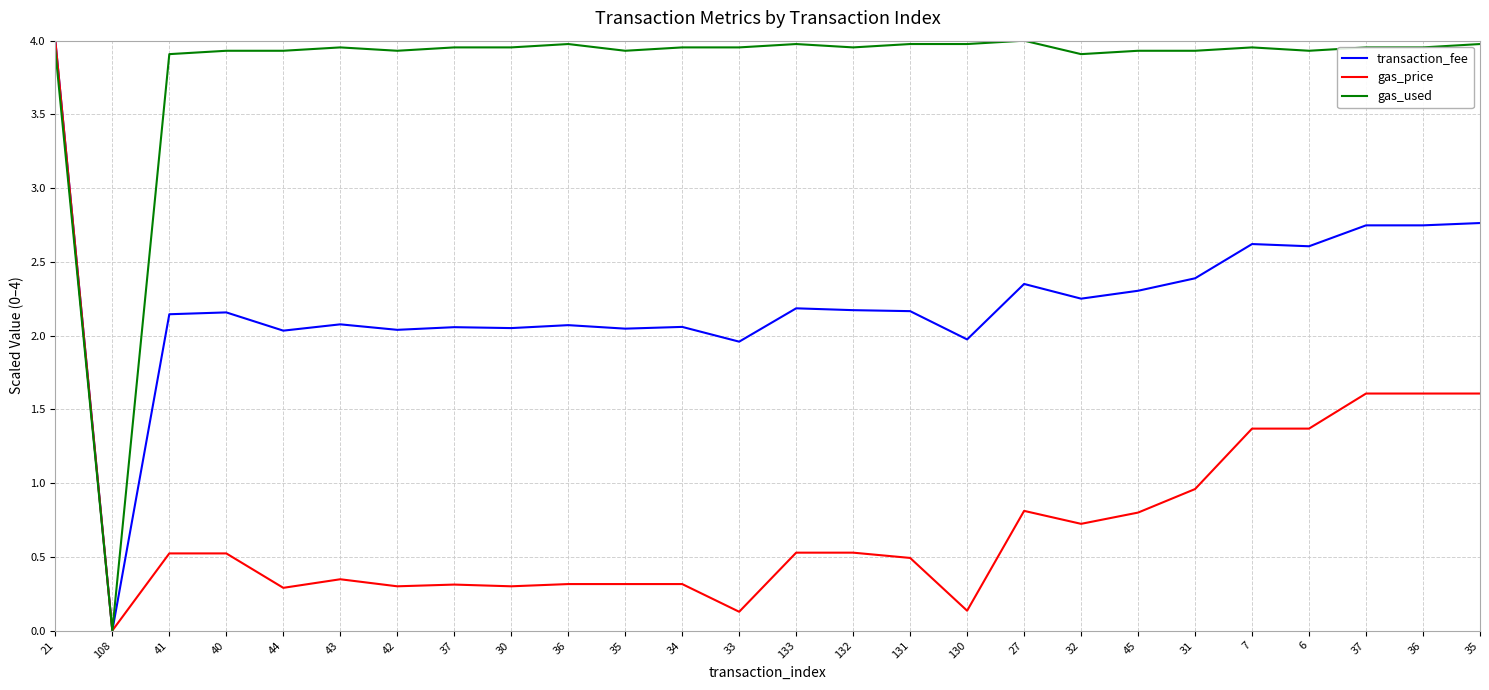

The value of transaction_fee at 108 is -2.0. True or false?

False